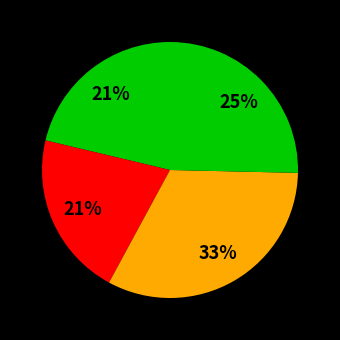

Is there a majority slice in this chart?

No